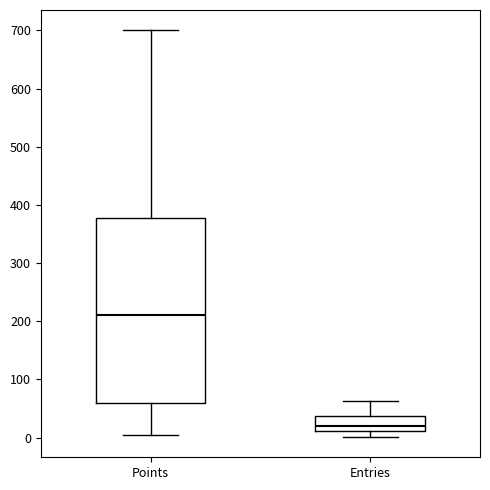

Reading left to right, transcribe this box plot: for each box, give where its median line is, the range the box spans, and where its two whiskers end, as read against the y-axis. The values are not printed on the chart, so give them approximately, as read against the axis.

Points: median 210, box 60 to 380, whiskers 0 to 700
Entries: median 20, box 10 to 40, whiskers 0 to 60